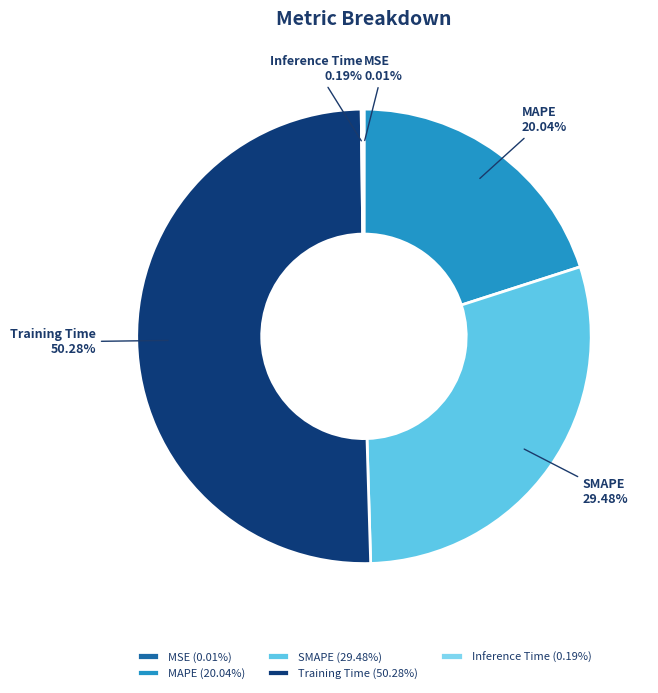

Combined, what portion of the pie is MAPE and Training Time?

70.3%